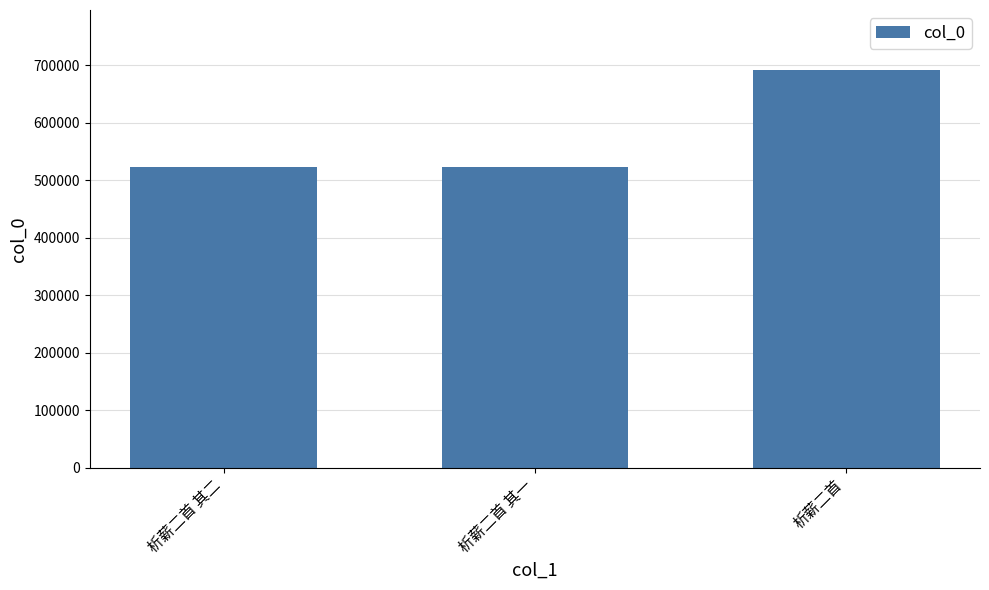

Is it true that the value at 析薪二首 其一 is 890639?

False